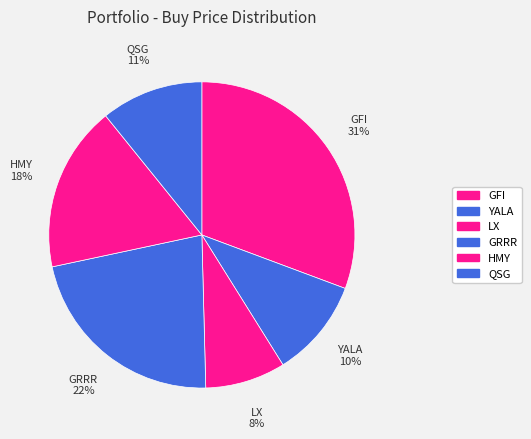

What is the ratio of the value at QSG to the value at HMY?

0.6